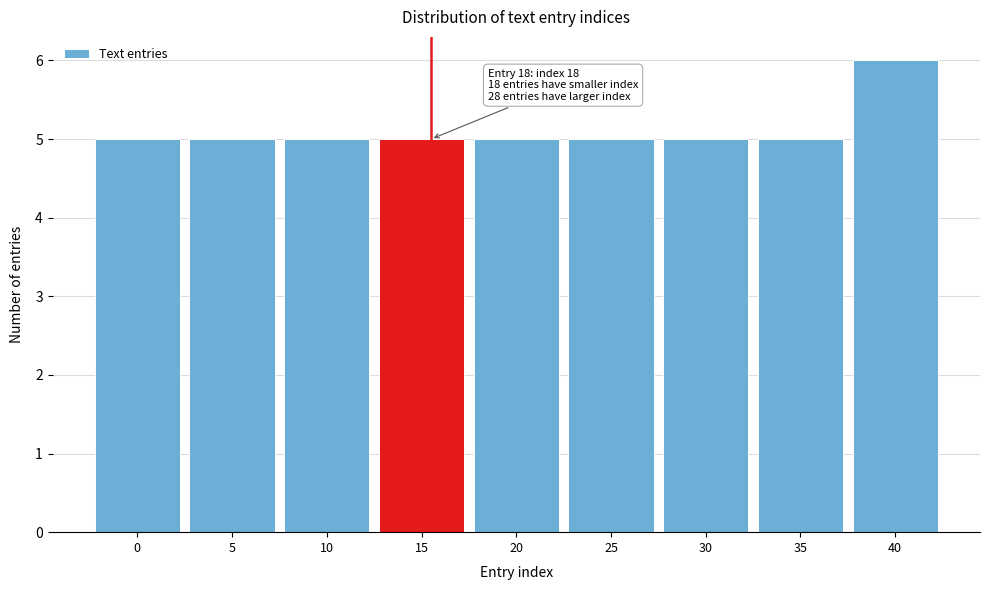

Reading left to right, transcribe all the data shown in this chart.

5	5	5	5	5	5	5	5	6